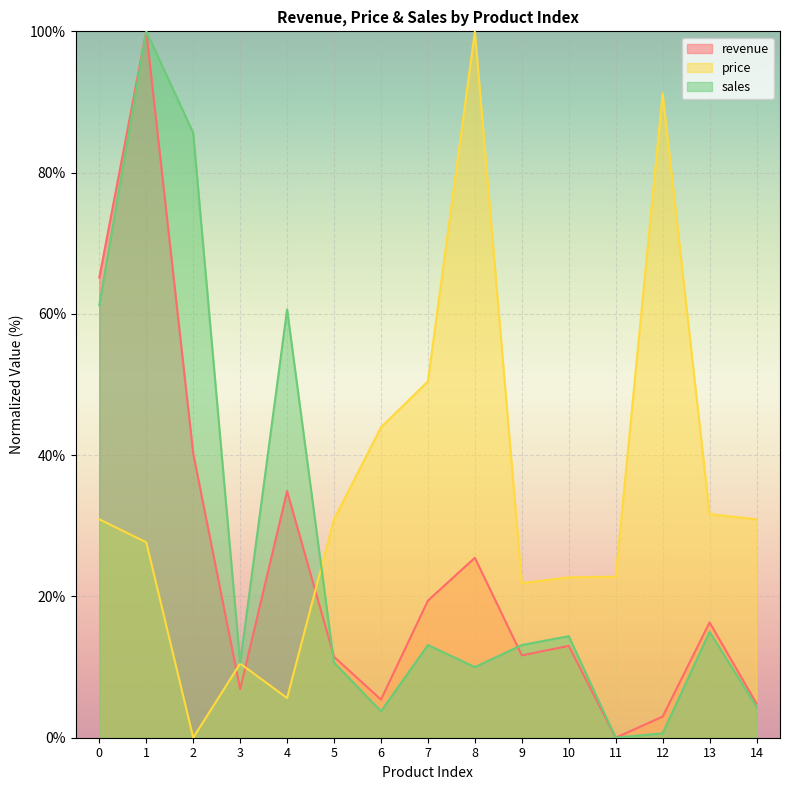

The value of sales at 2 is 85.6. True or false?

True